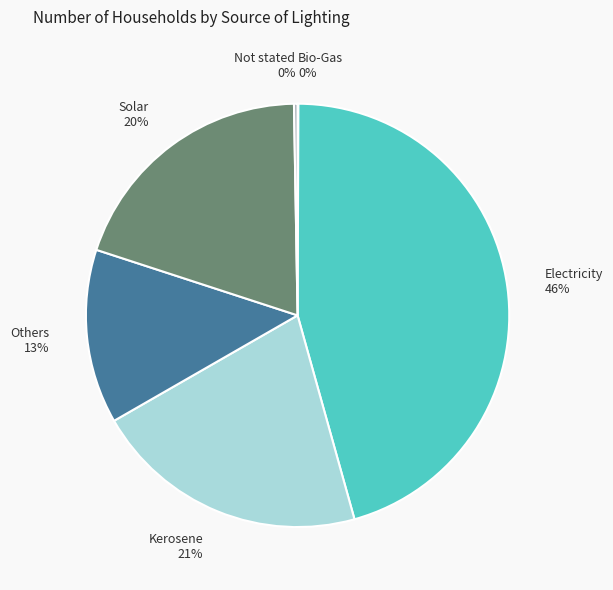

Is there a majority slice in this chart?

No